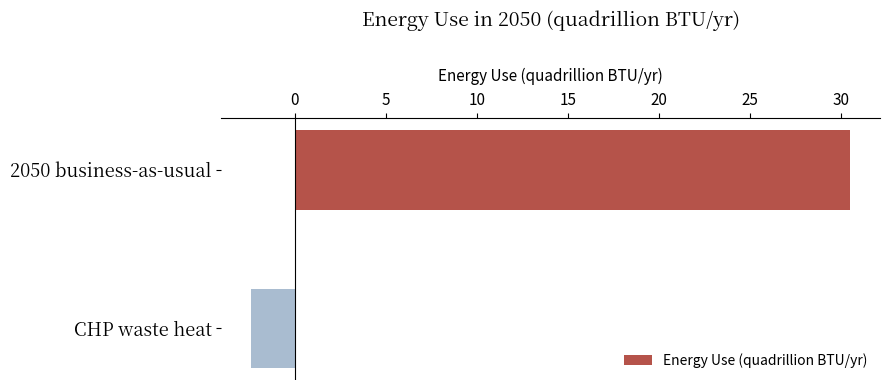

Reading top to bottom, what are all the values shown in this chart?

2050 business-as-usual=30.5	CHP waste heat=-2.4